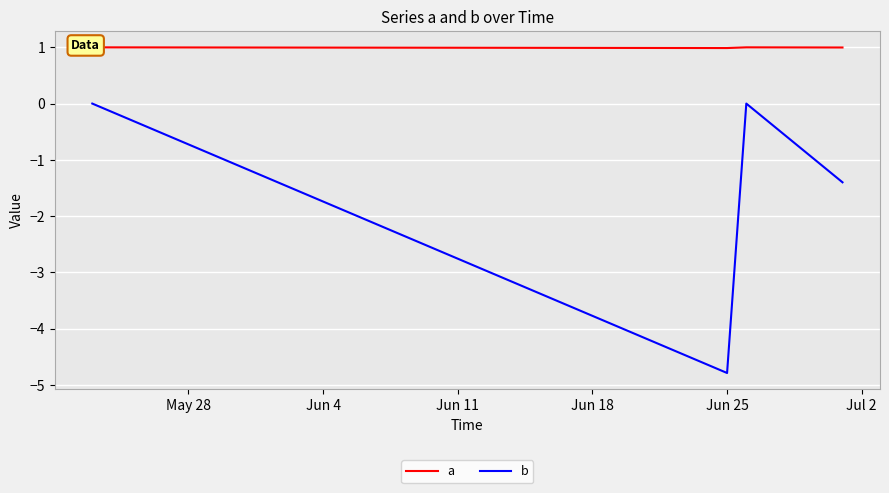

What is the value of the a point at the 30th from the left?

1.0